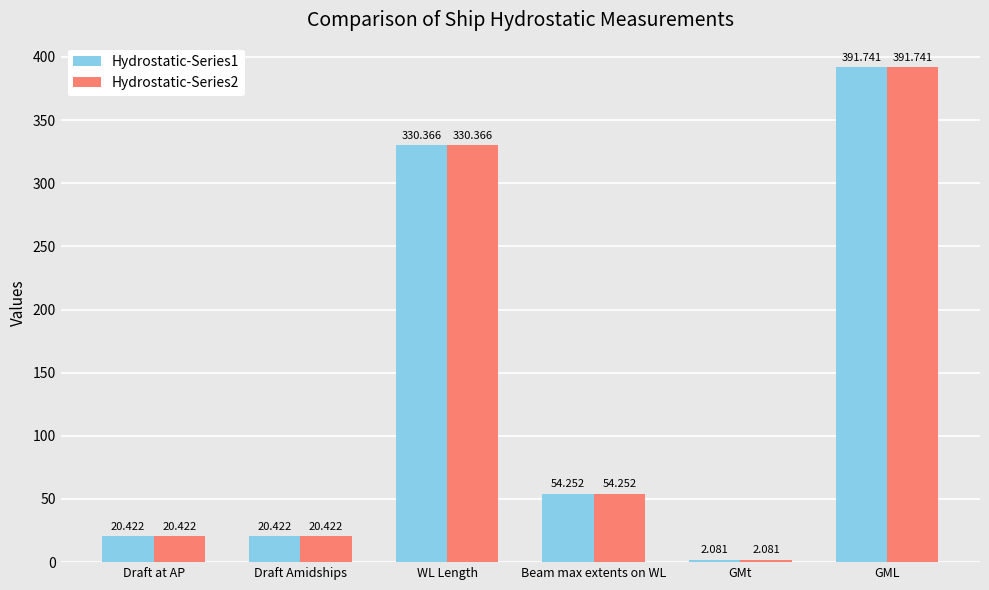

What is the label of the 5th bar from the right?

Draft Amidships